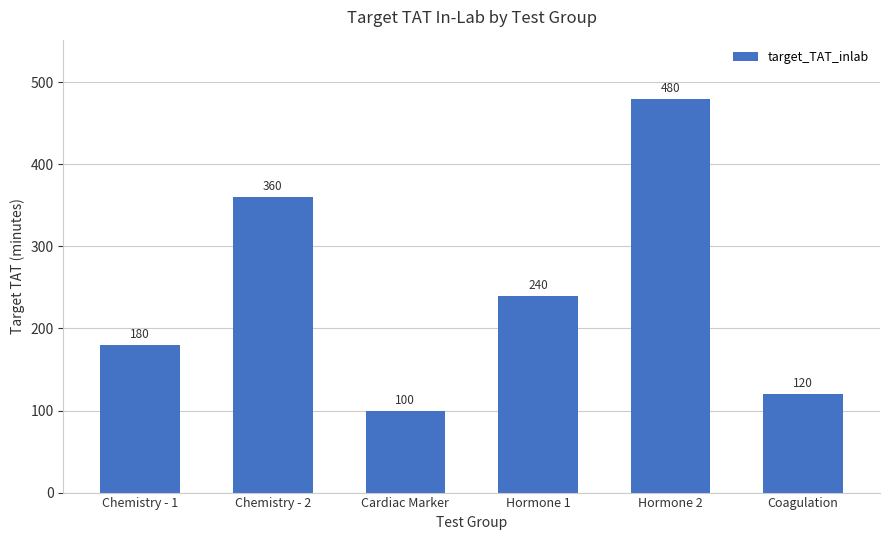

What is the ratio of the value at Hormone 1 to the value at Cardiac Marker?

2.4